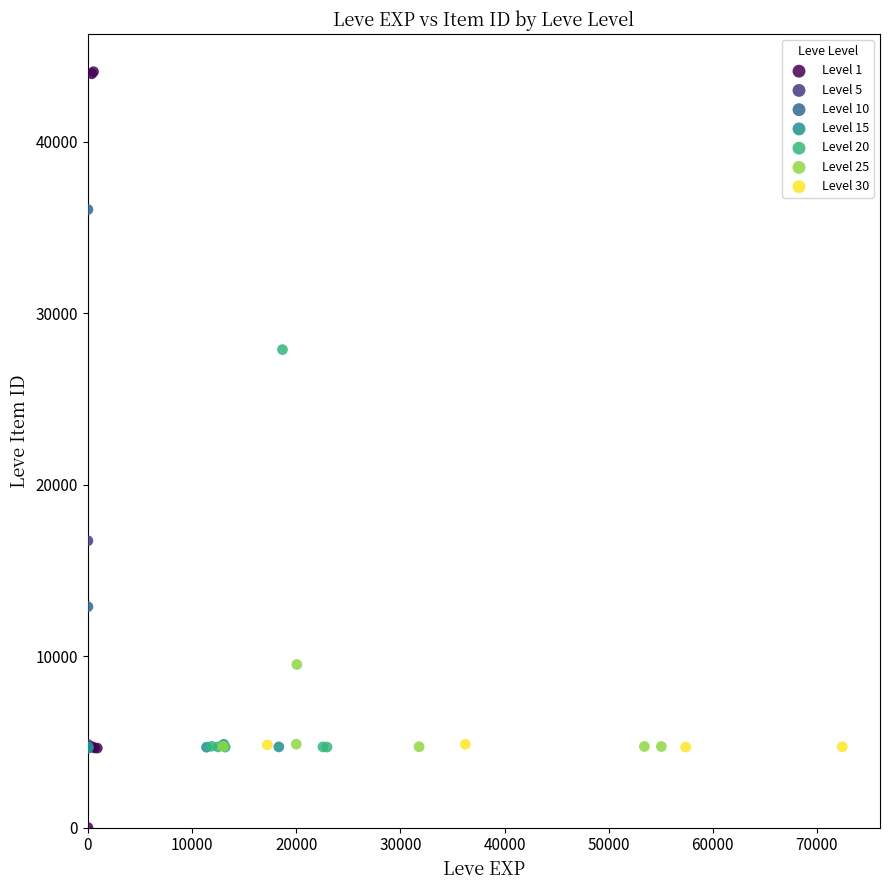

Which series contains the highest Y value?

Level 1